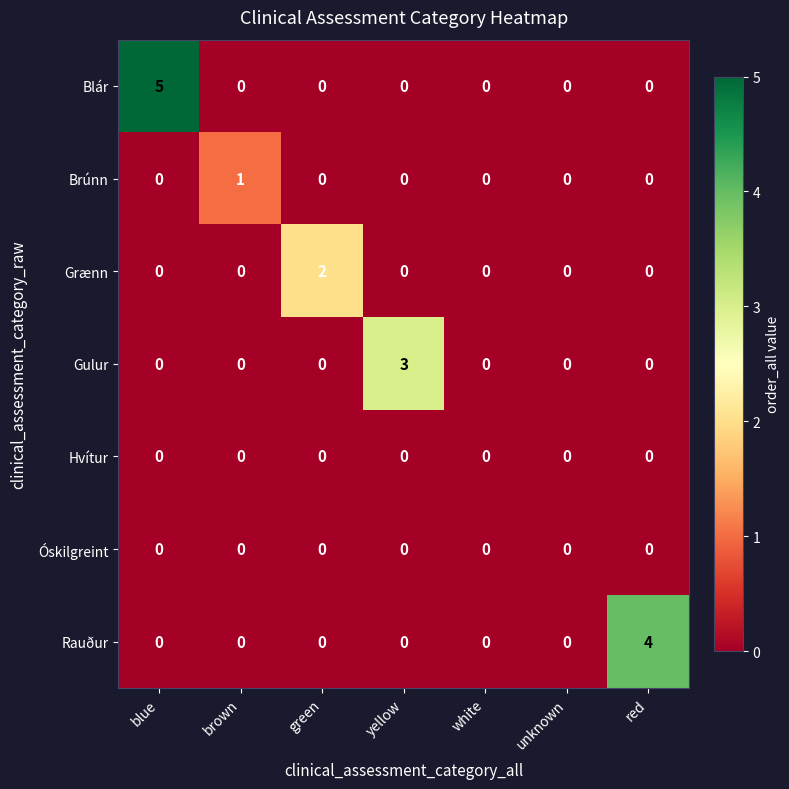

Which series has the largest total across all categories?

Blár